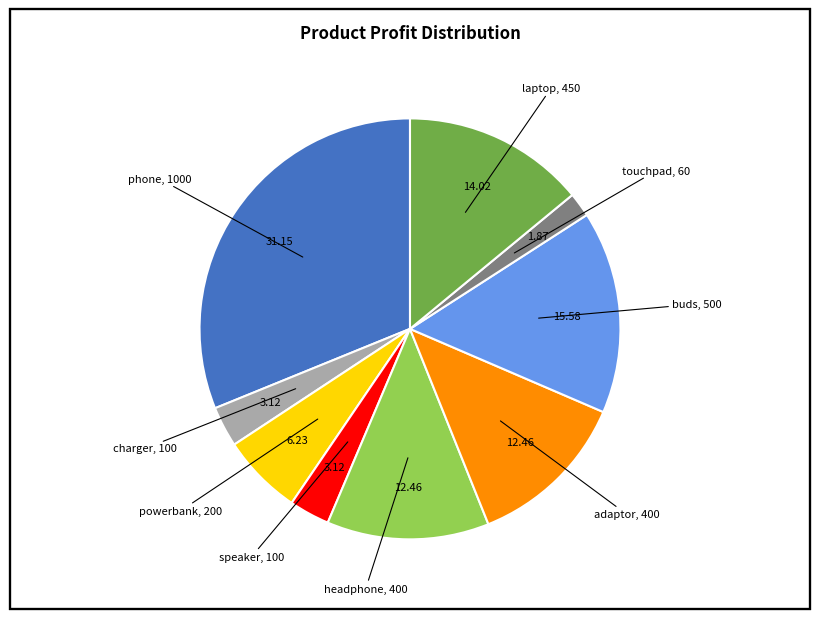

Does any single category account for the majority?

No